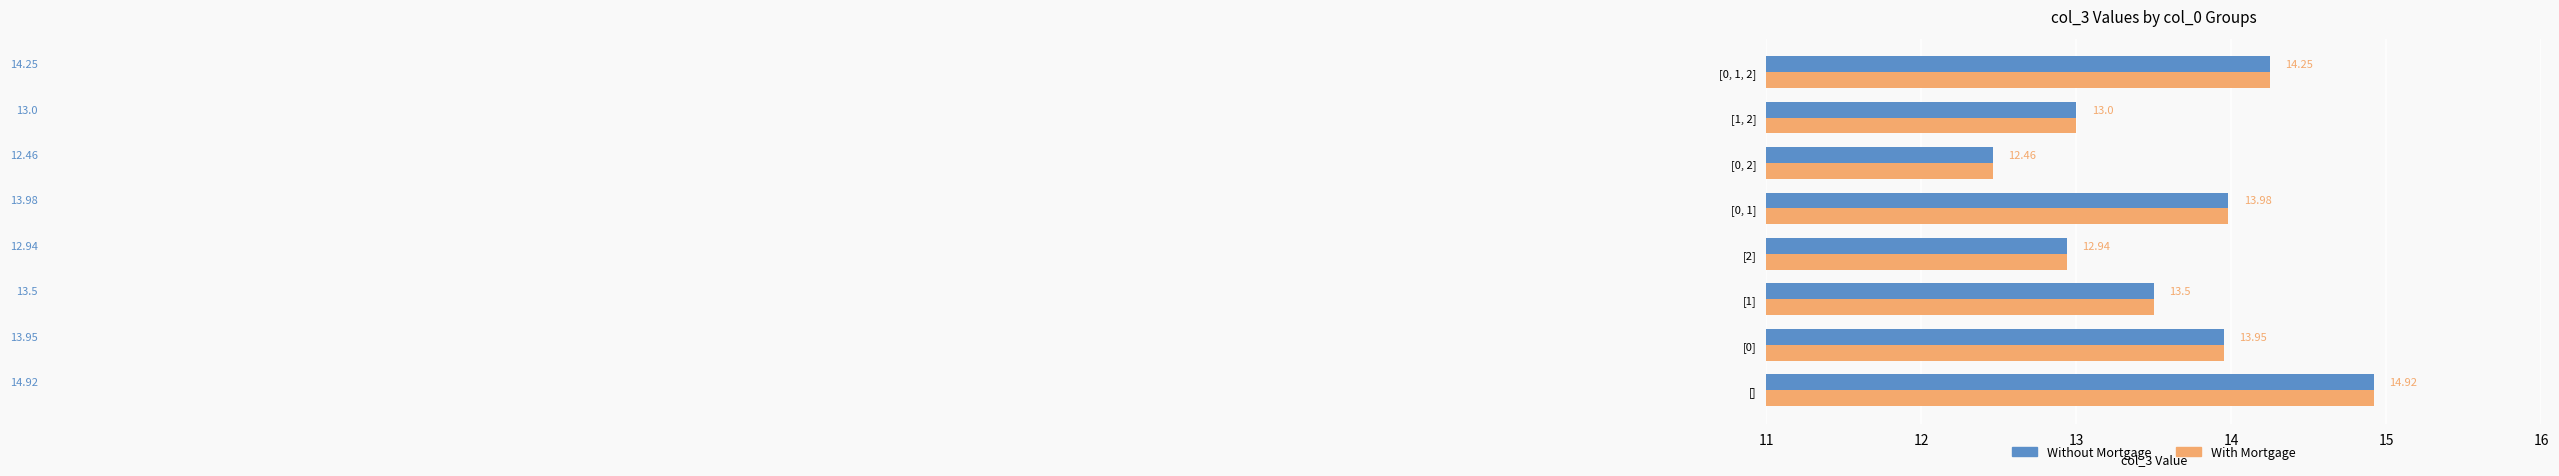

Which label corresponds to the largest value in the chart?

[]